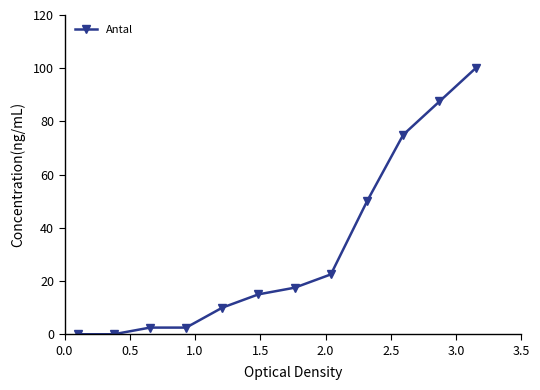

What is the greatest value displayed?

100.0